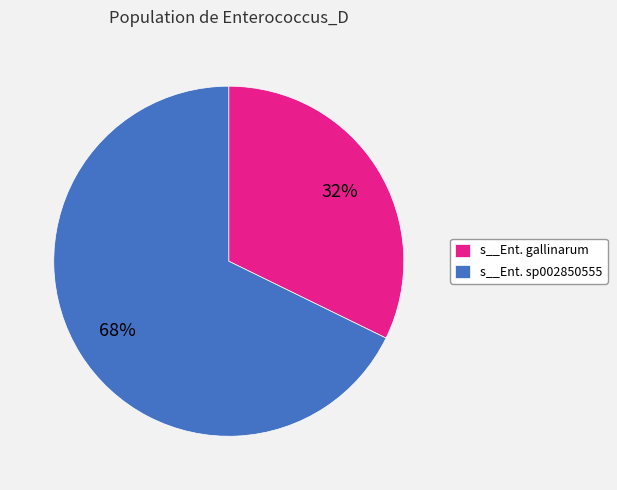

Rank the categories by value from highest to lowest.

s__Ent. sp002850555, s__Ent. gallinarum